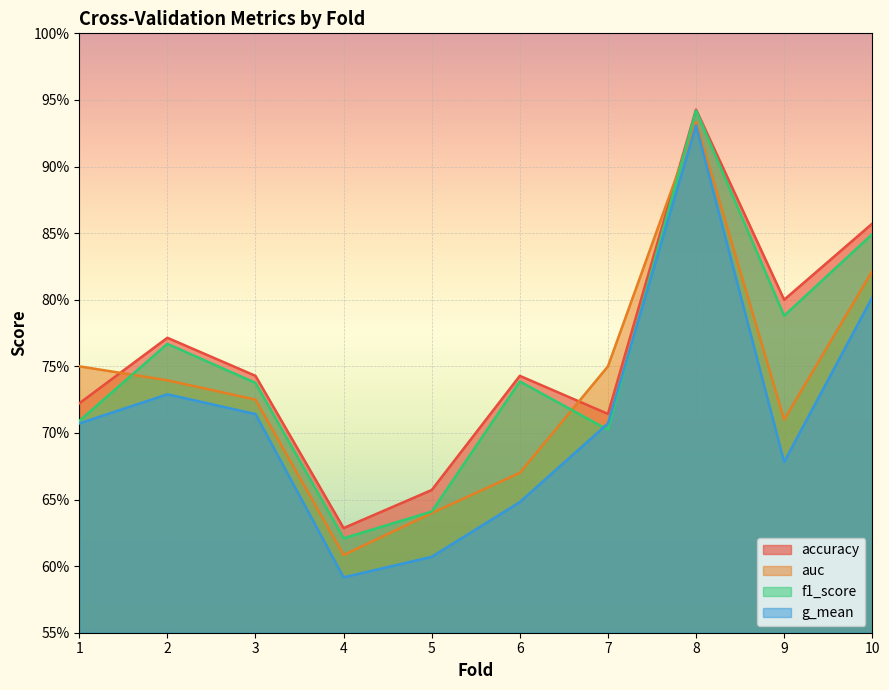

How many interior local peaks does the f1_score series have?

3